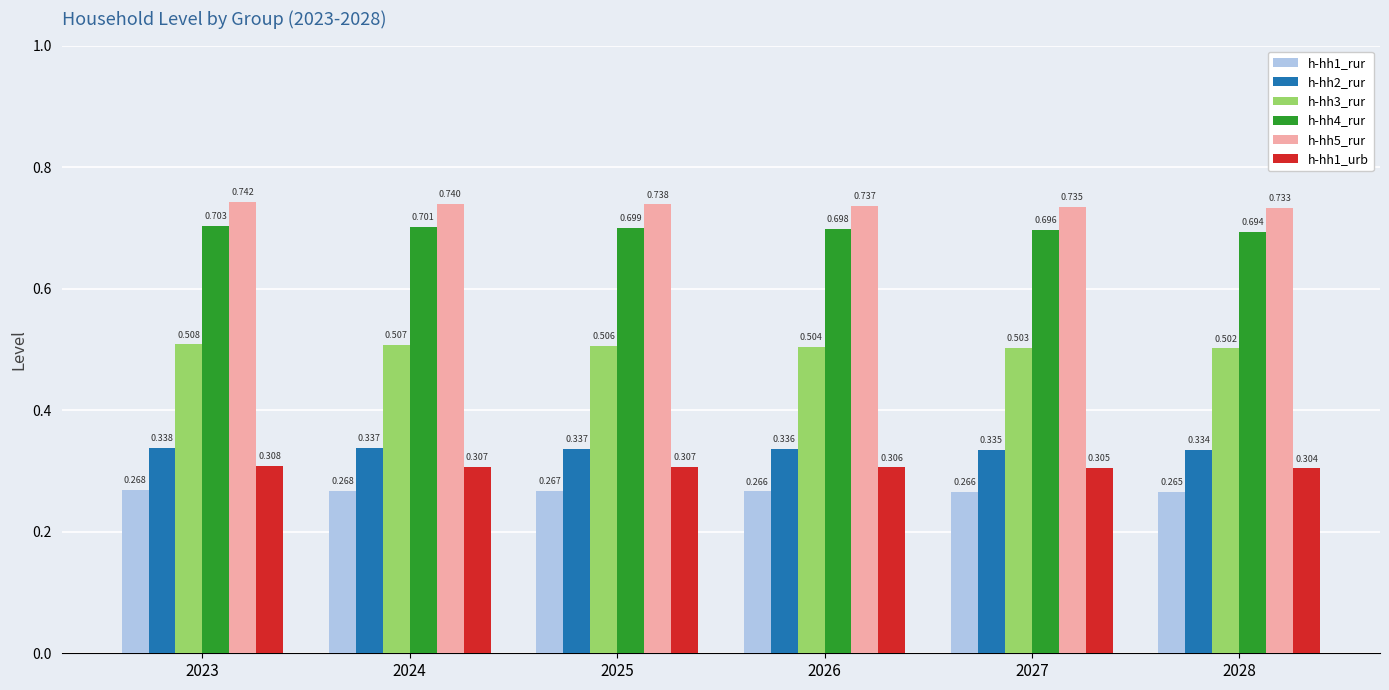

What is the value of the h-hh1_rur bar at the 6th from the left?

0.3